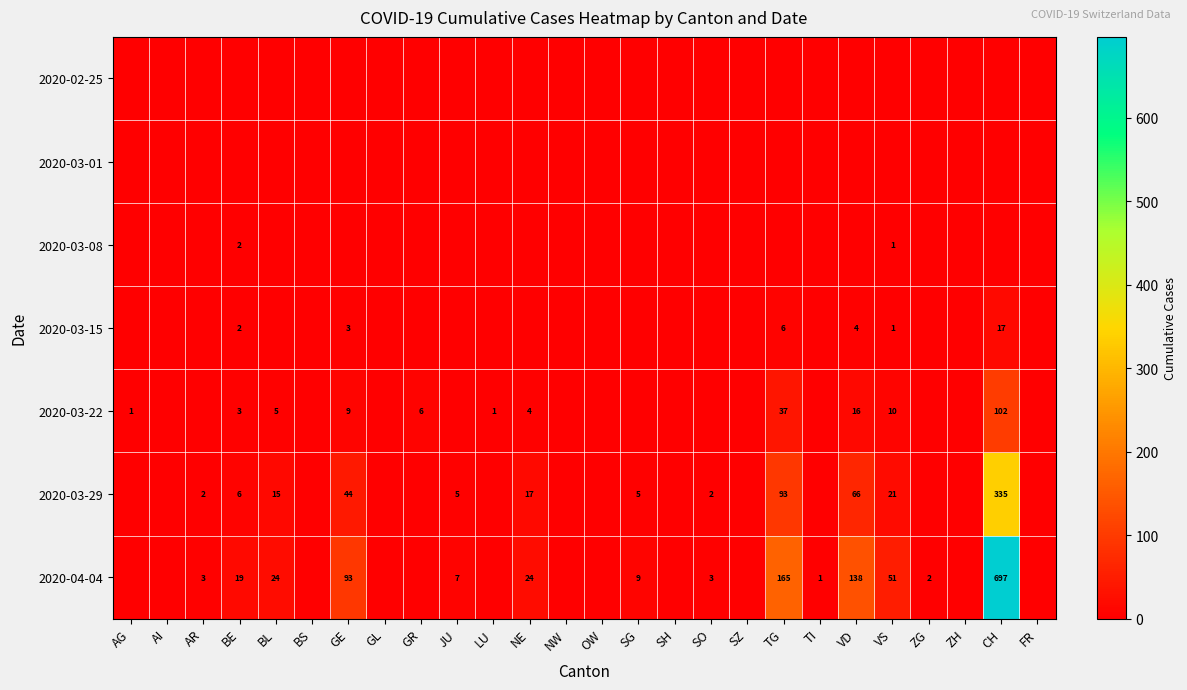

The value of 2020-03-15 at BE is 3. True or false?

False